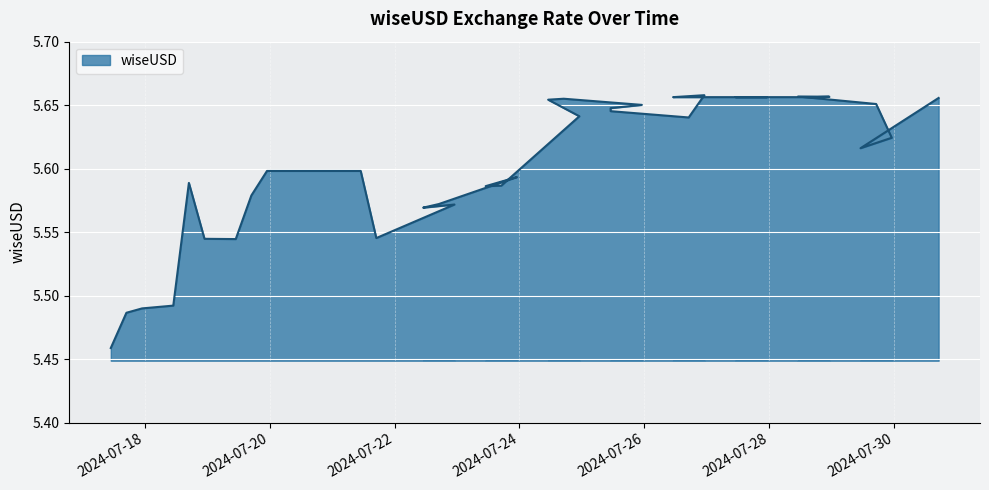

How many interior local valleys (lower than both neighbors) does the data have?

6